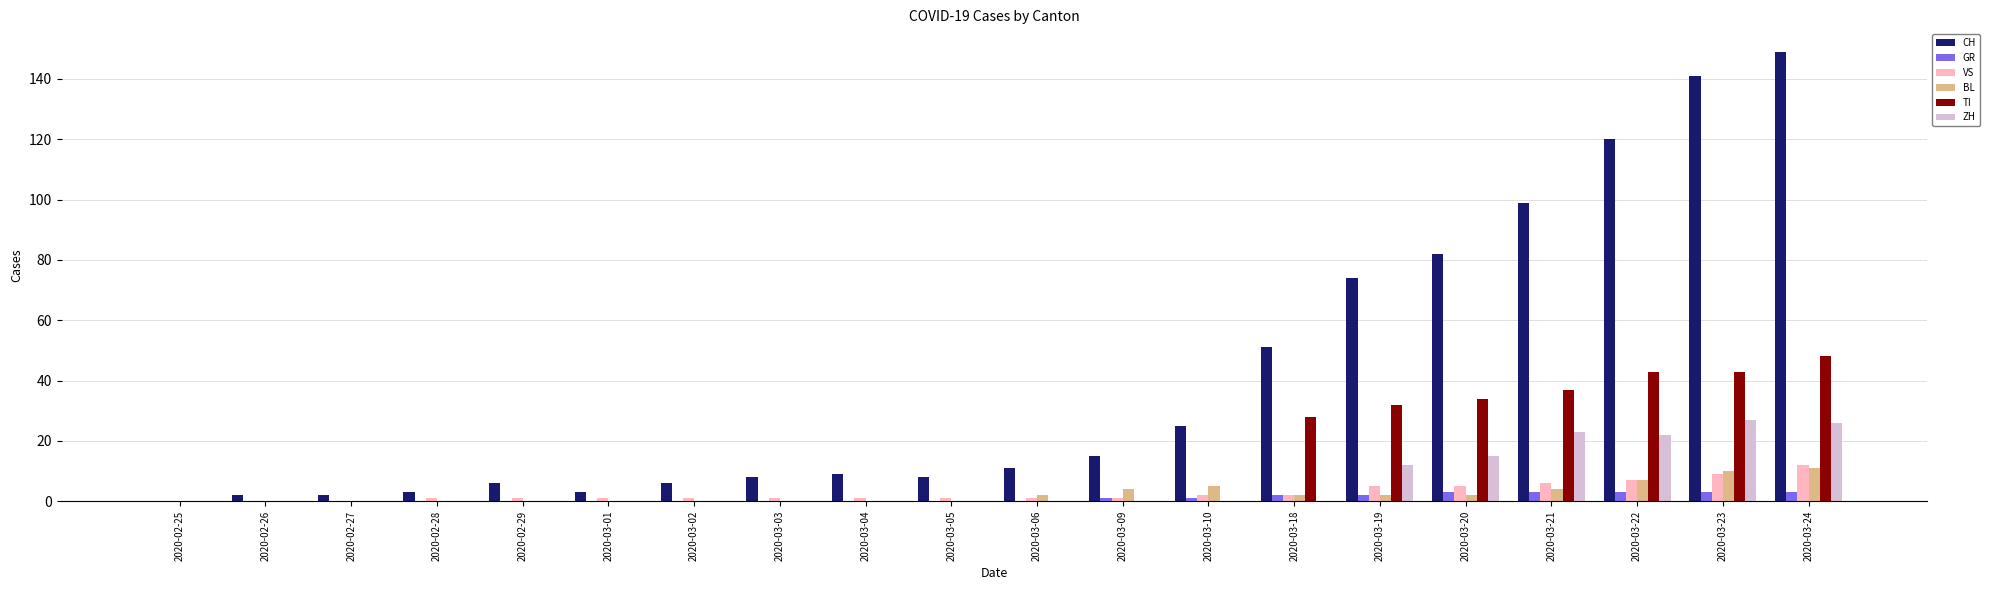

What is the greatest value displayed?

149